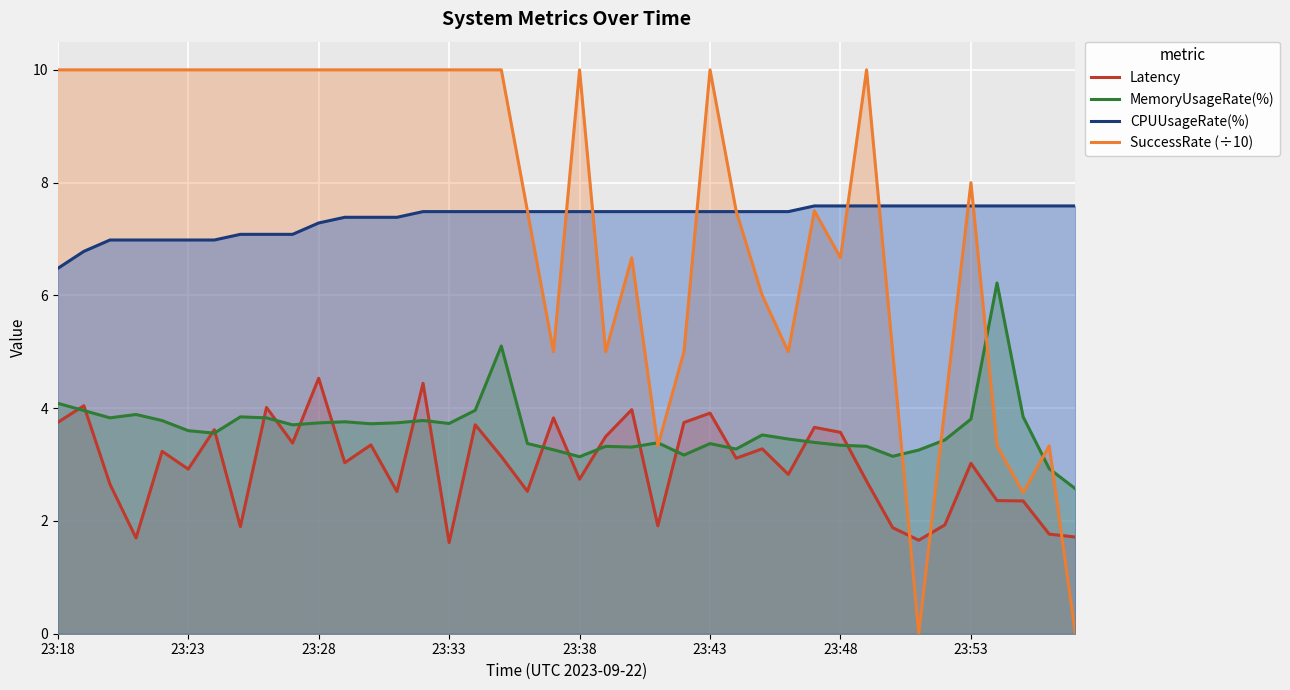

True or false: CPUUsageRate(%) and Latency cross at least once.

False